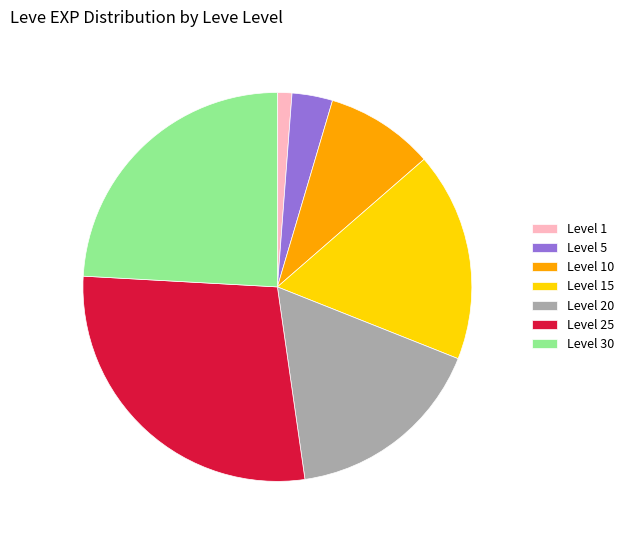

Do Level 5 and Level 10 together represent more than half of the pie?

No